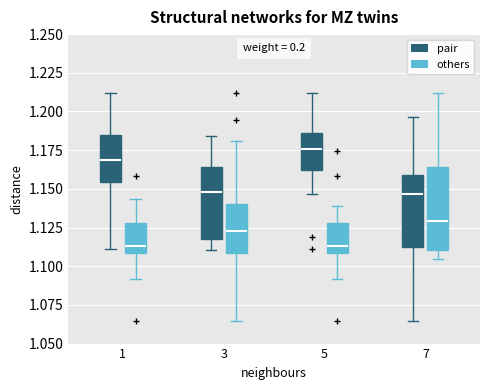

Where does the lower whisker of the box for 1 (others) end on the y-axis? The values are not printed on the chart, so give them approximately, as read against the axis.

1.090